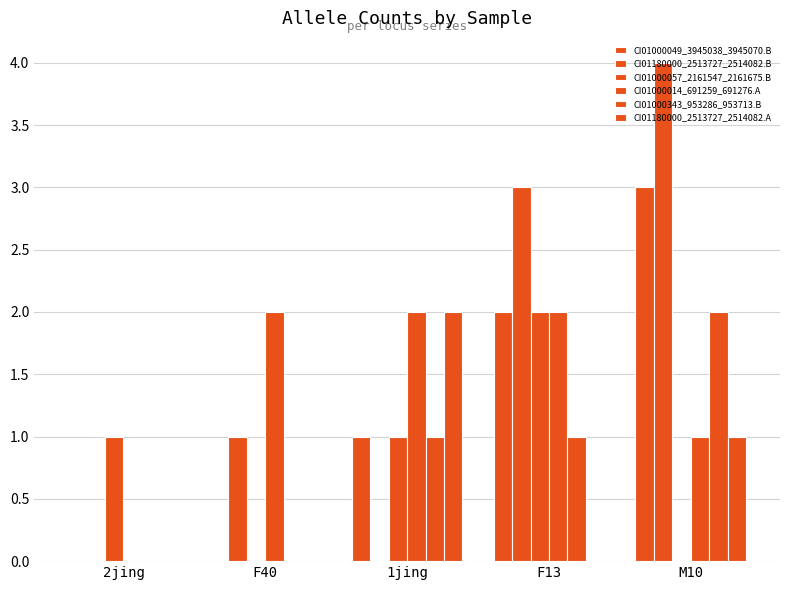

Which has a higher value, 1jing or M10?

M10